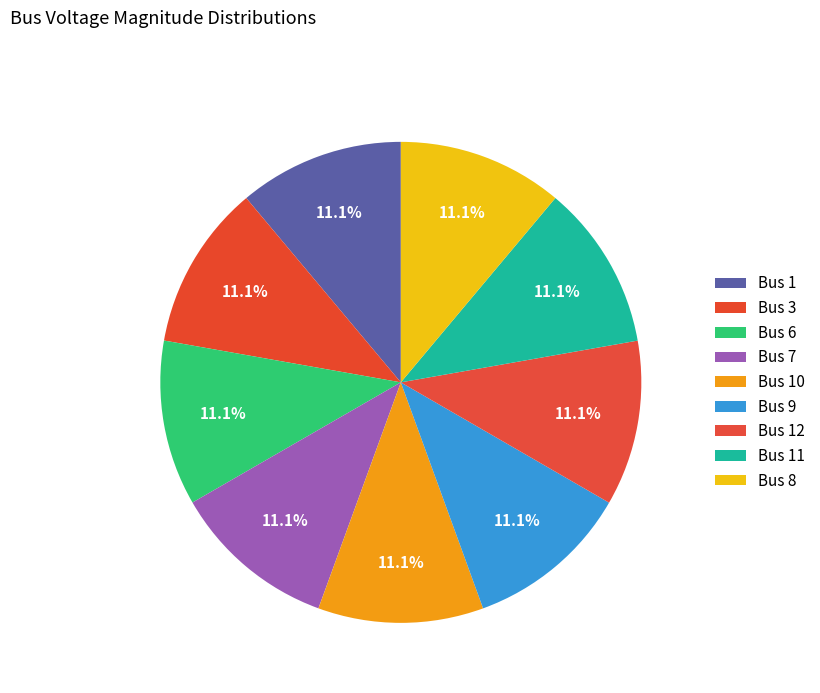

How many slices are in this pie chart?

9